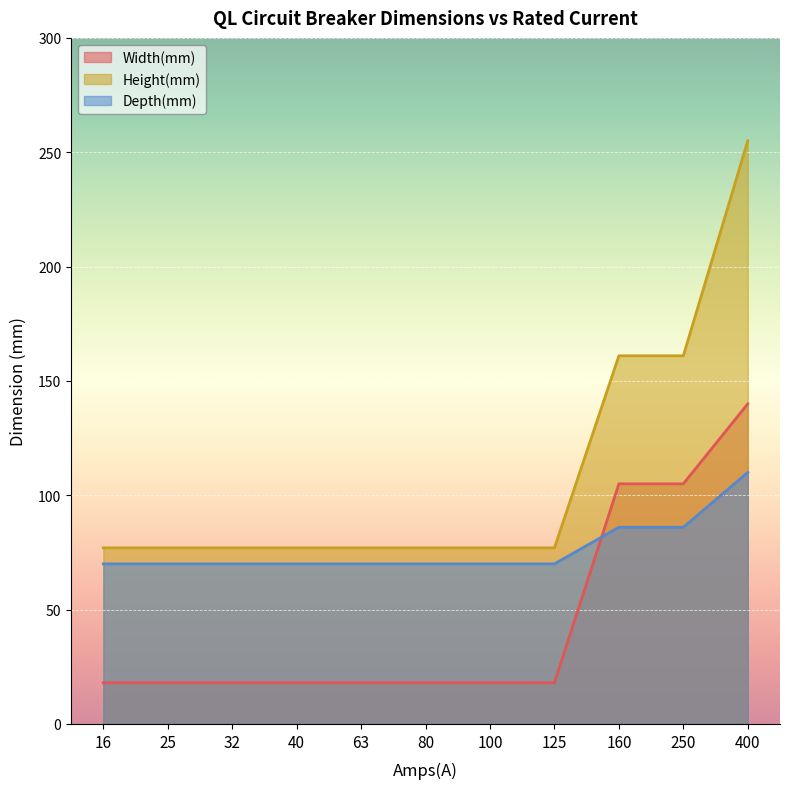

What is the difference between the highest and lowest values at 32?

59